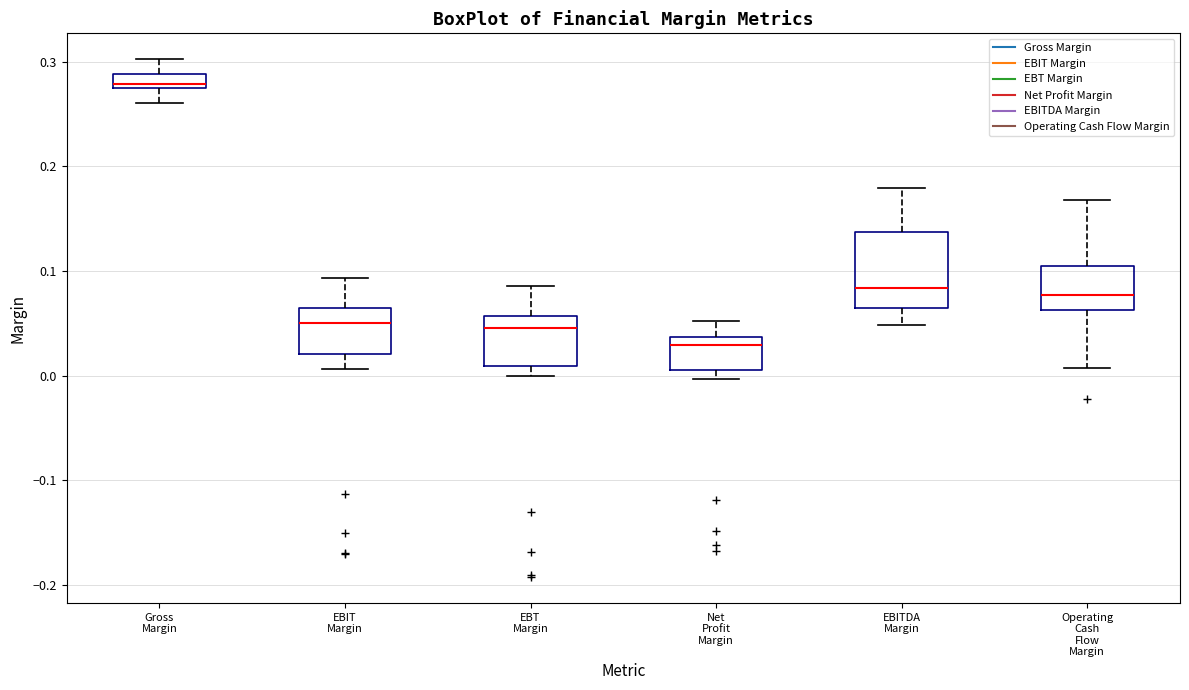

Where is the upper edge of the box for EBT Margin on the y-axis? The values are not printed on the chart, so give them approximately, as read against the axis.

0.06